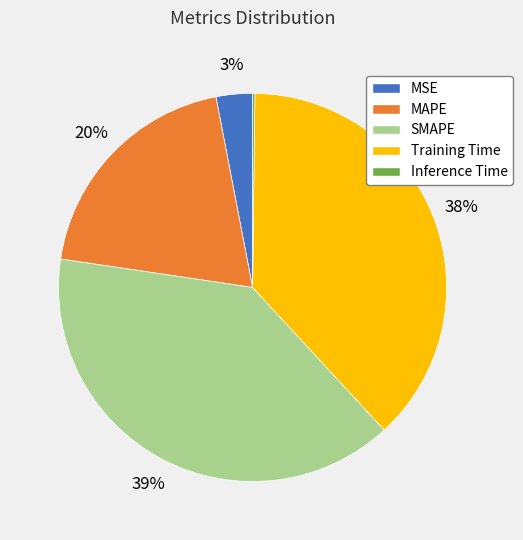

Which category has the biggest portion of the pie?

SMAPE